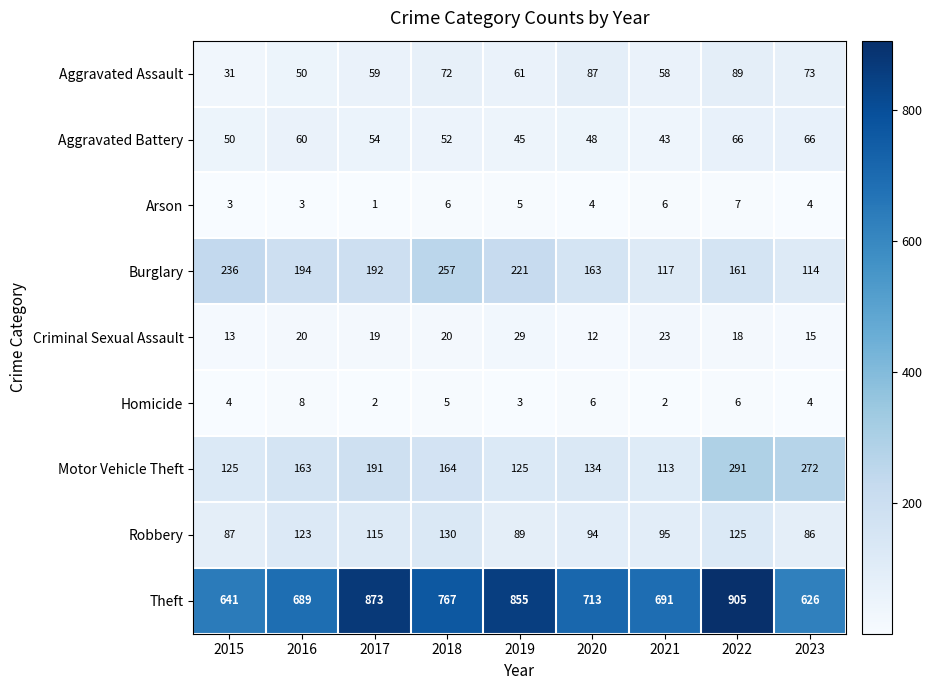

What is the total value across all series at 2017?

1506